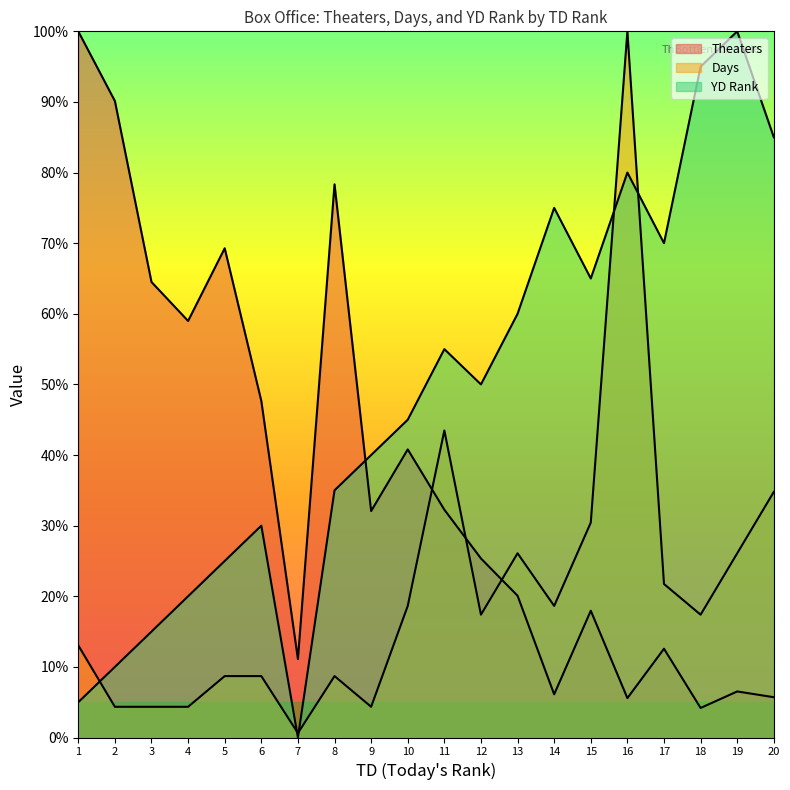

The value of YD at 20 is 136.8. True or false?

False